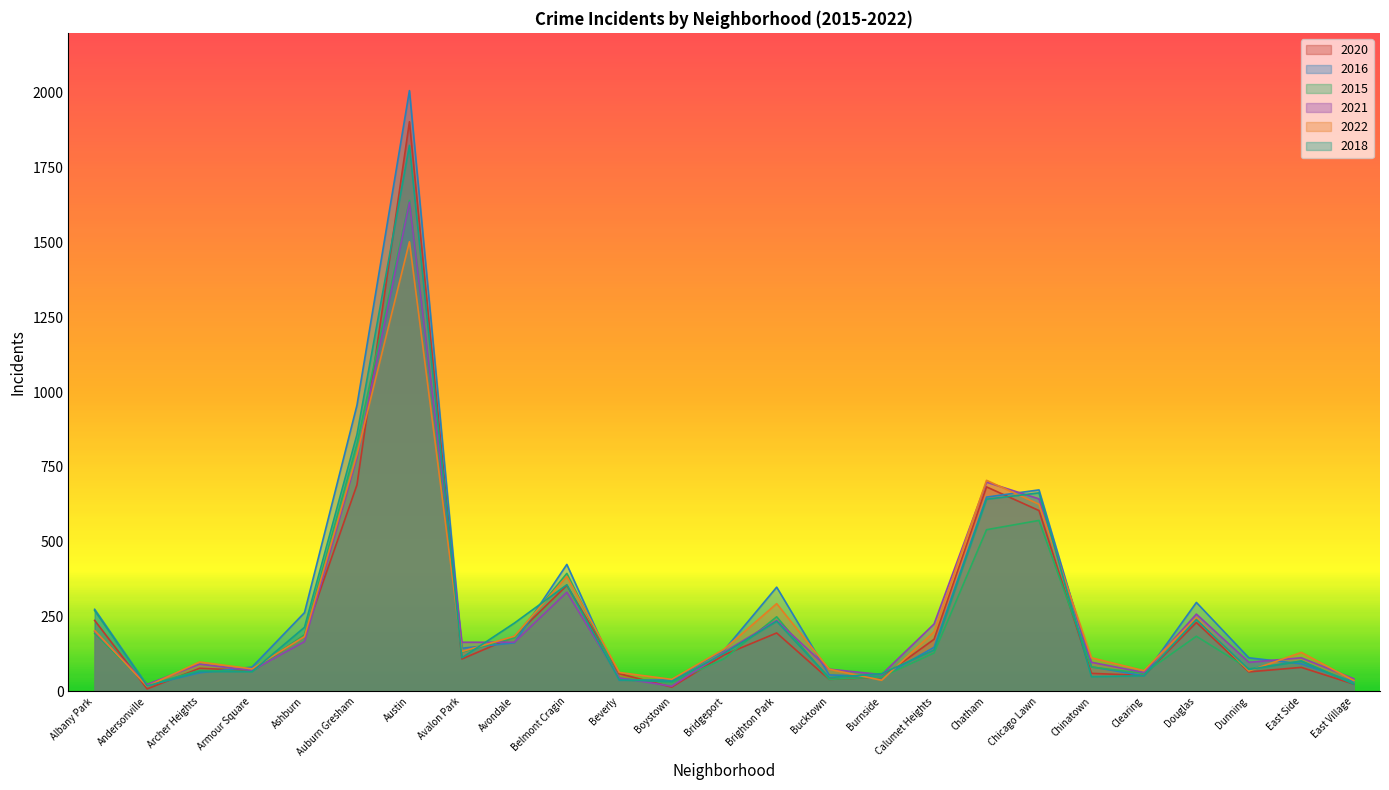

What is the maximum value shown in the chart?

2007